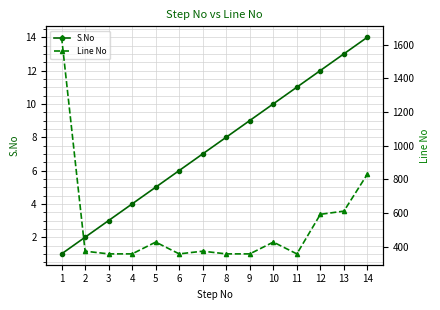

At which label does S.No reach its minimum?

1